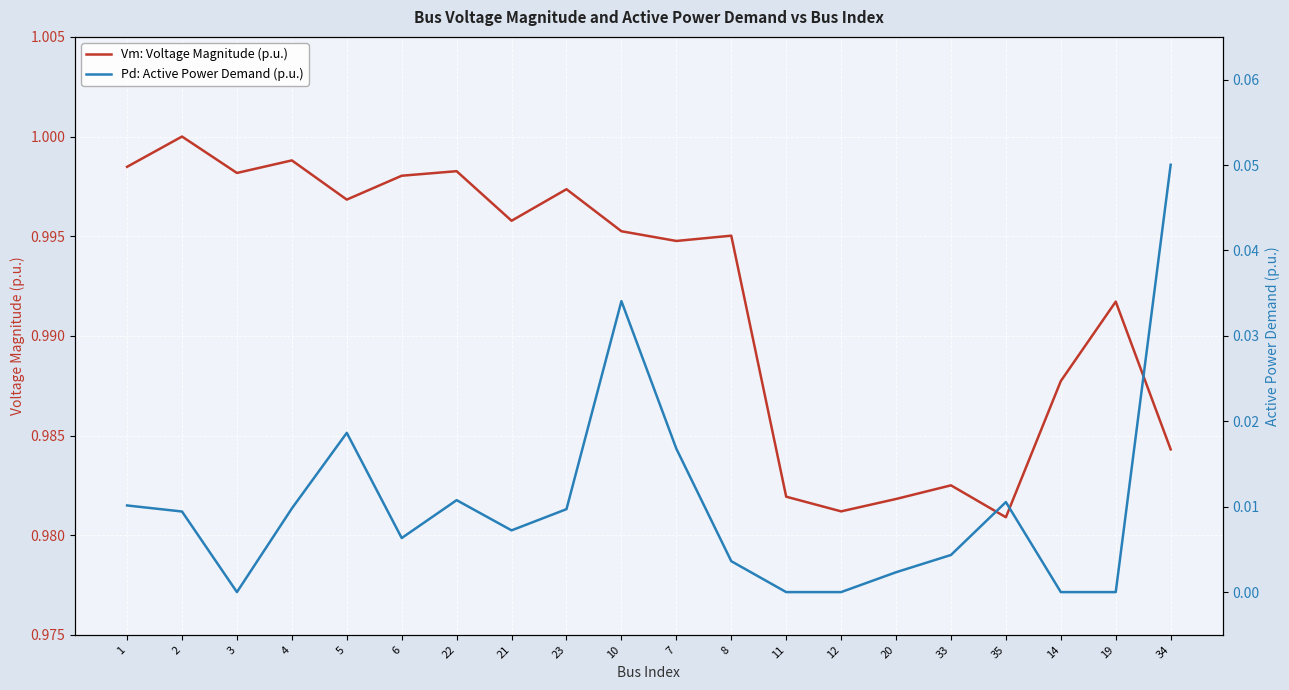

What is the difference between the maximum and minimum values in the Pd: Active Power Demand (p.u.) series?

0.1